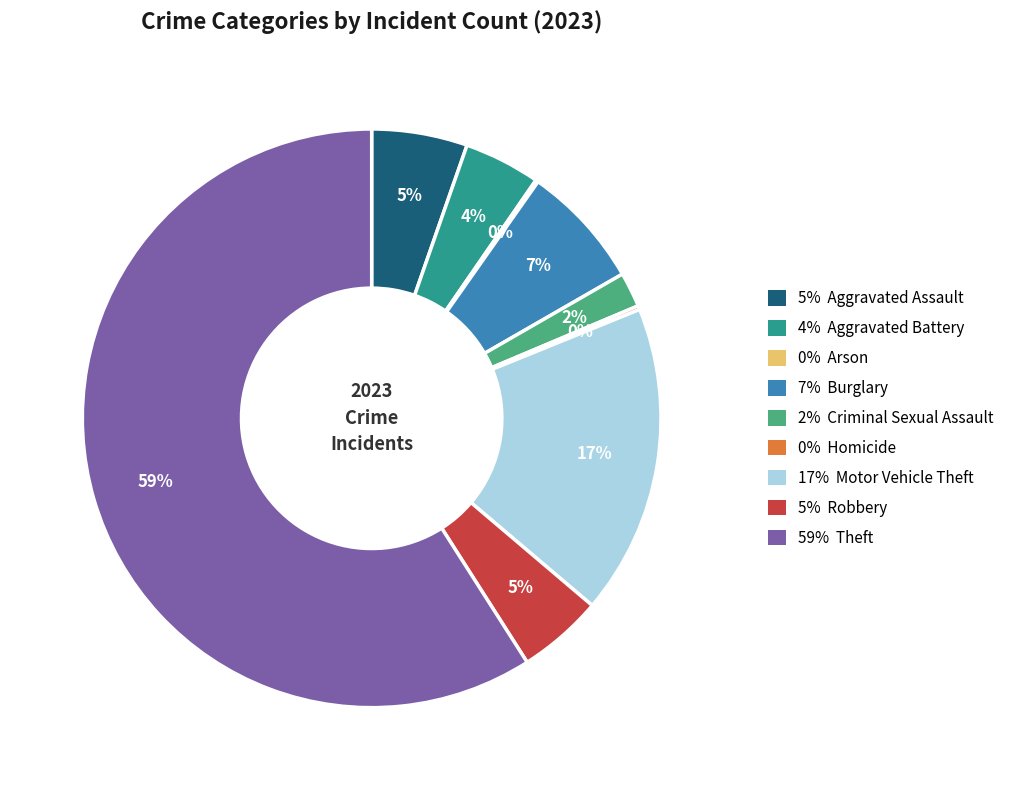

Does any single category account for the majority?

Yes